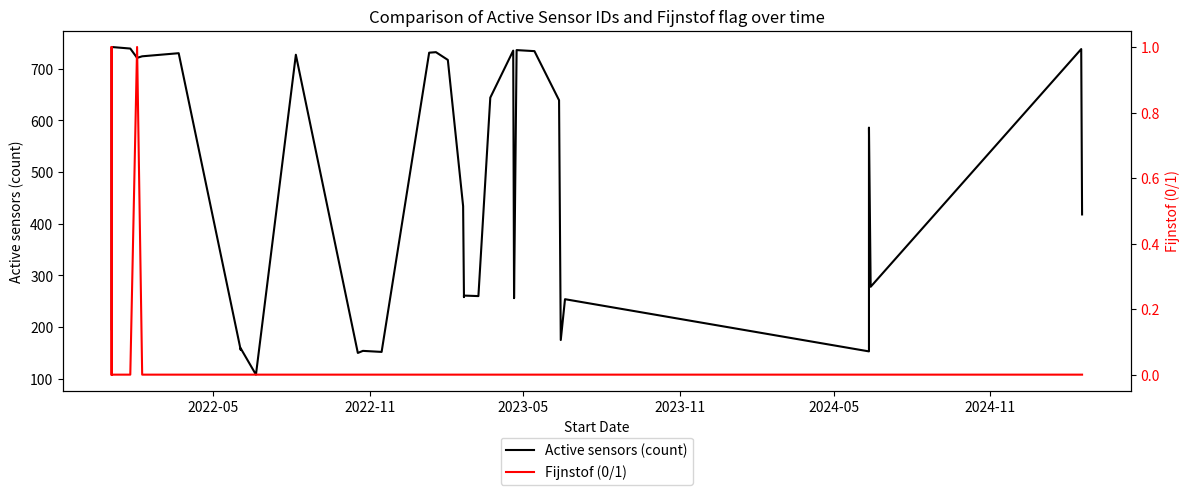

How many data points in Fijnstof (0/1) are above 0?

3